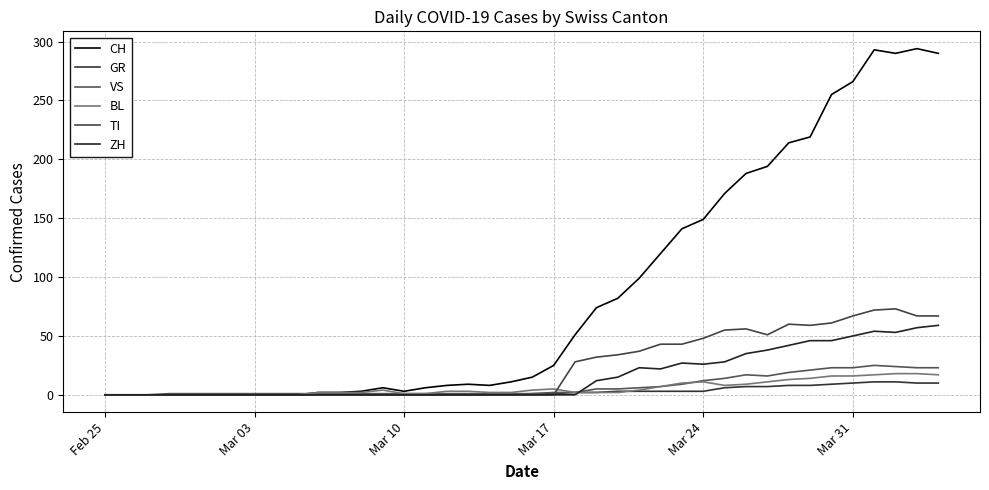

What are all the series names shown in the legend?

CH, GR, VS, BL, TI, ZH